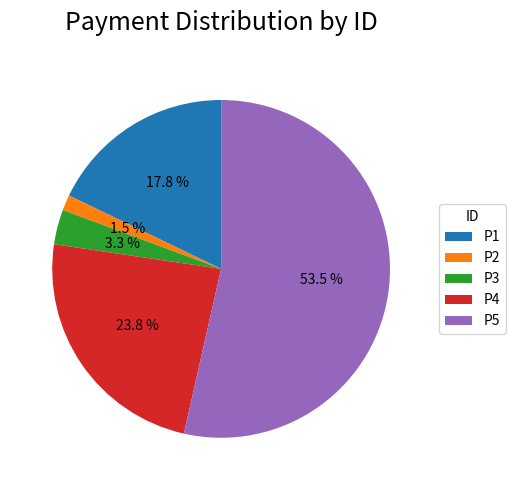

To the nearest percent, what is the difference between the largest and smallest slice percentages?

52%